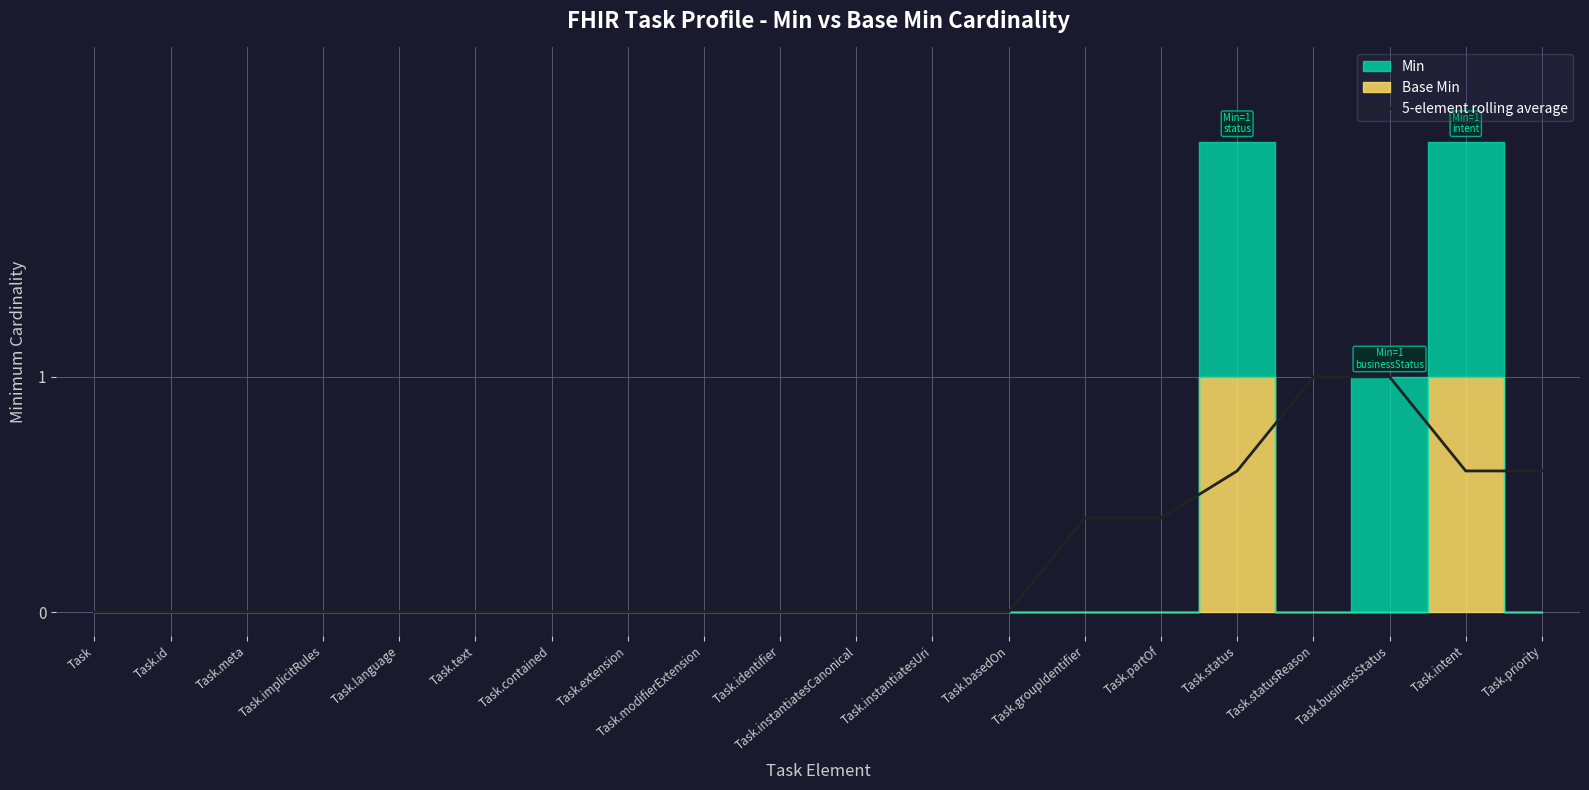

Is it true that the value at Task.intent is 1.0?

False